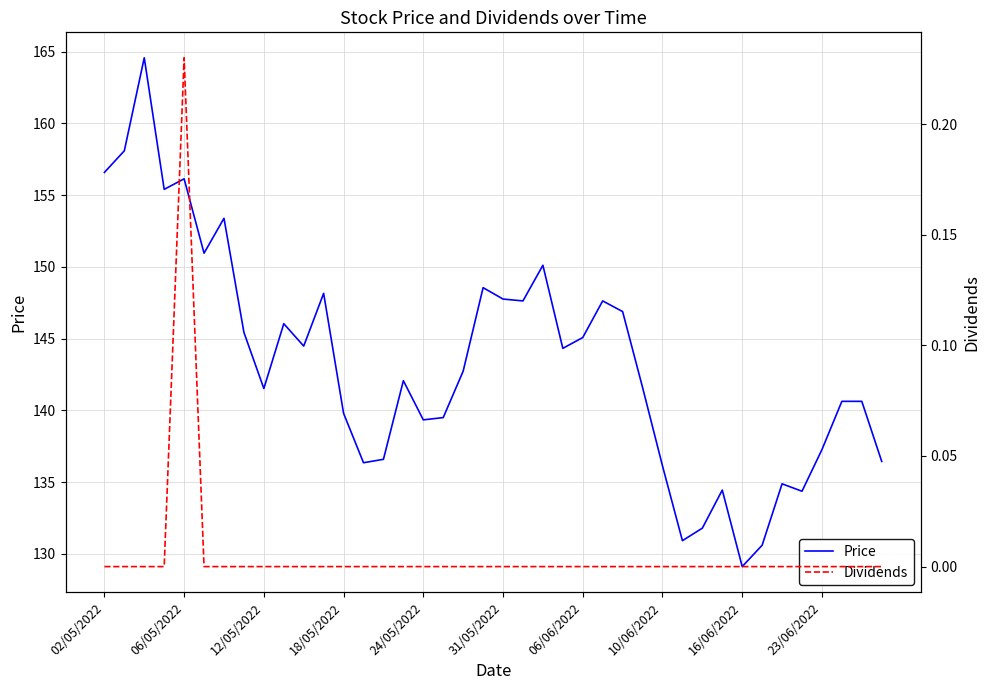

True or false: Dividends has more than 0 points higher than both neighbors.

True